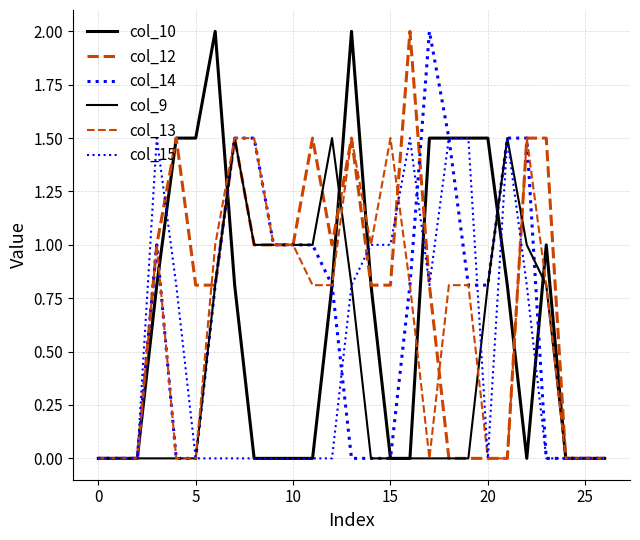

How many interior local valleys does the col_10 series have?

1